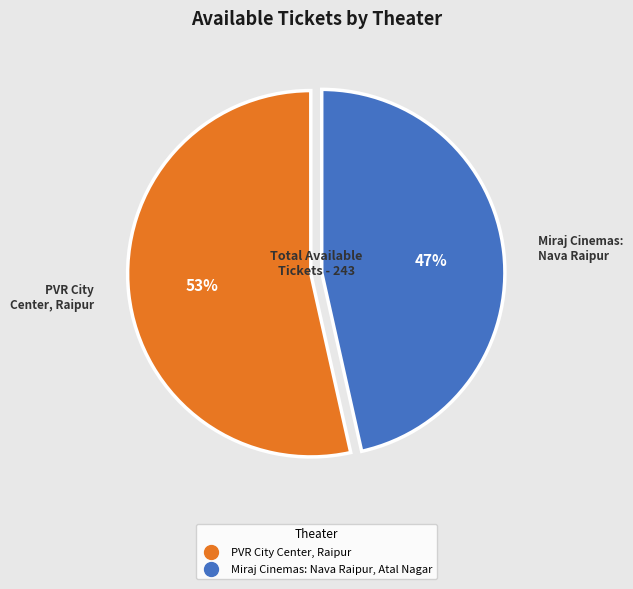

Count the number of slices in the pie.

2